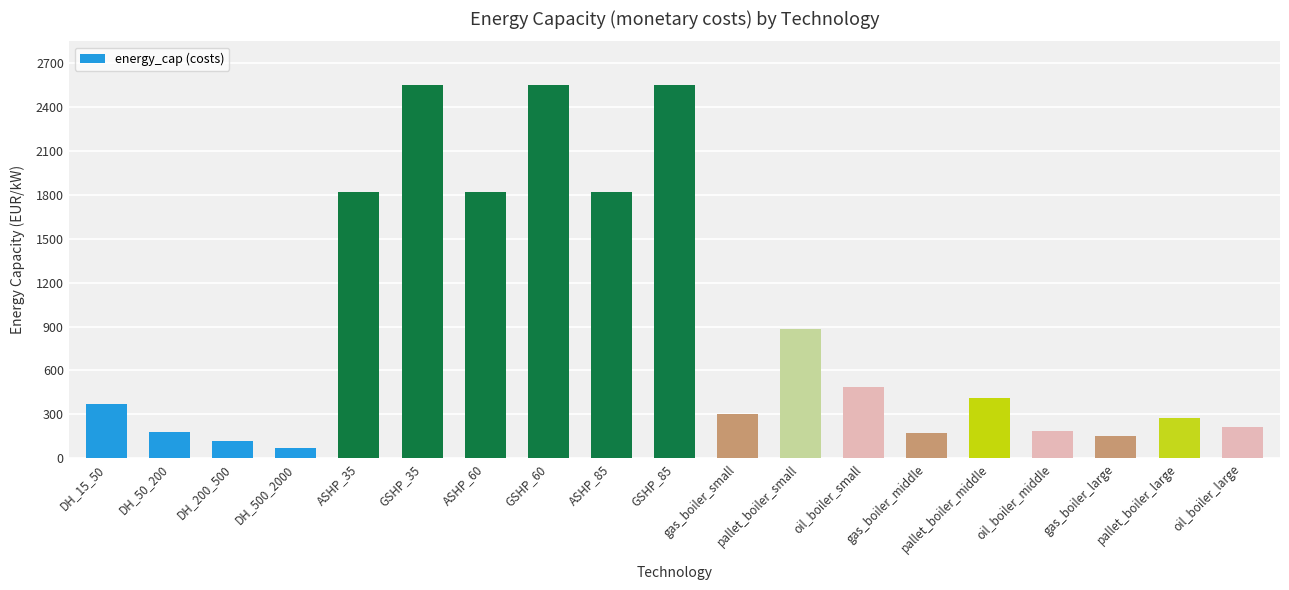

Are the bars grouped side by side (vs. stacked)?

No